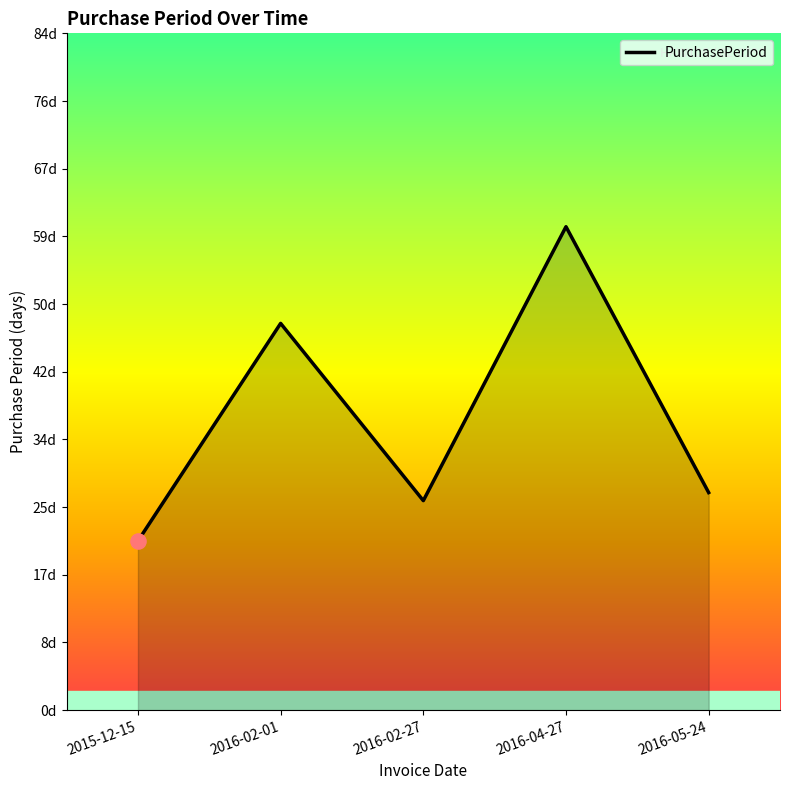

Between 2016-04-27 and 2016-02-27, which is larger?

2016-04-27